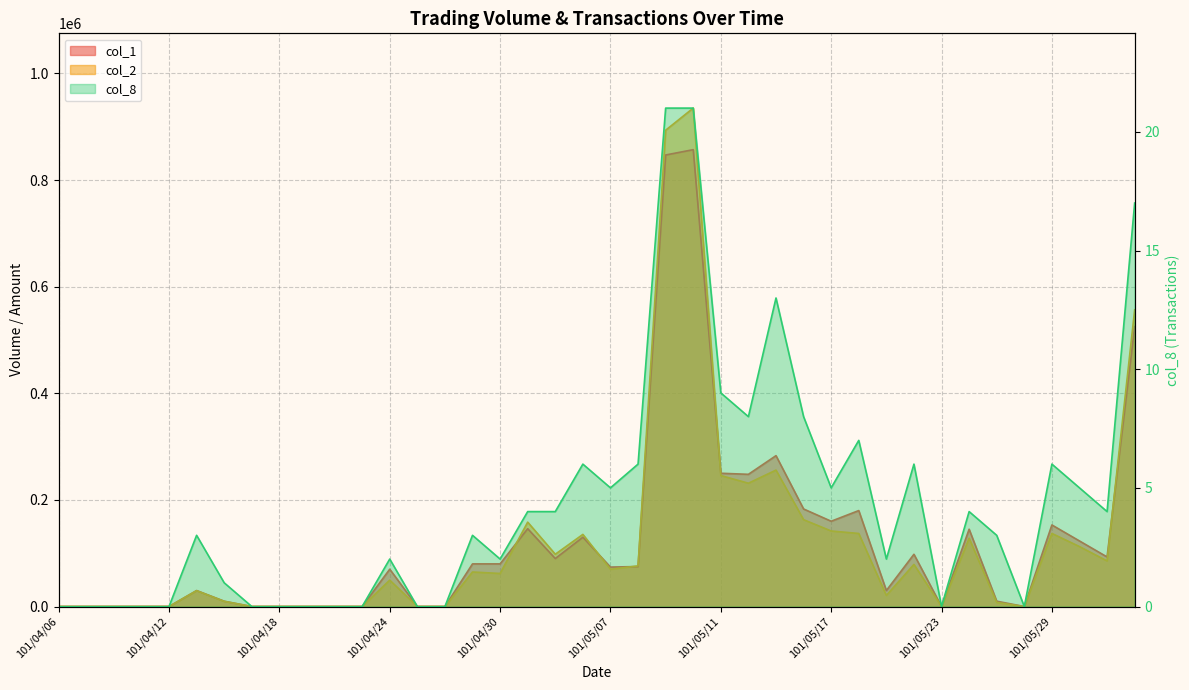

What is the total value across all series at 101/05/10?

1792001